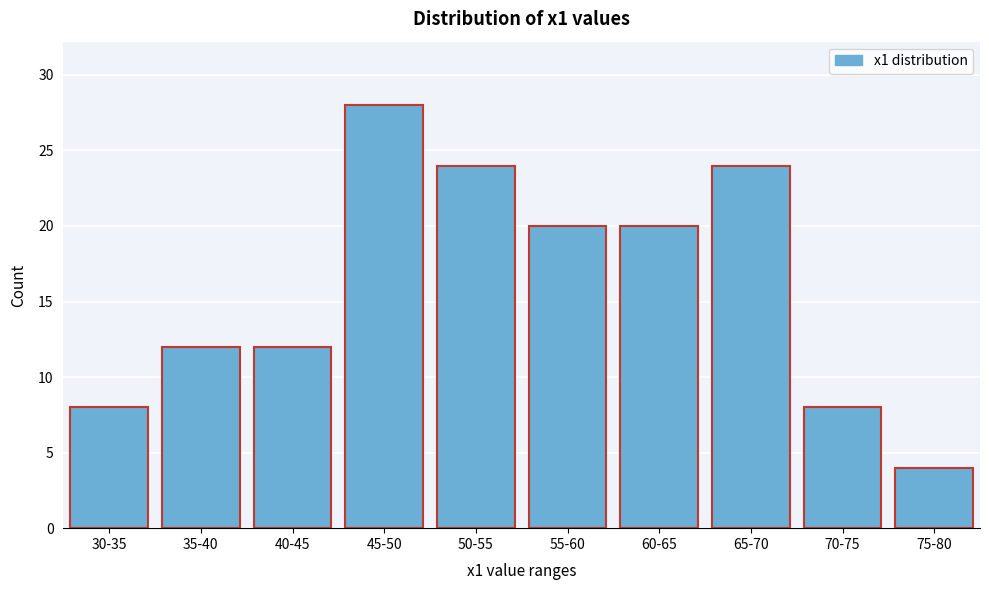

Reading left to right, extract all data points from this chart.

8	12	12	28	24	20	20	24	8	4